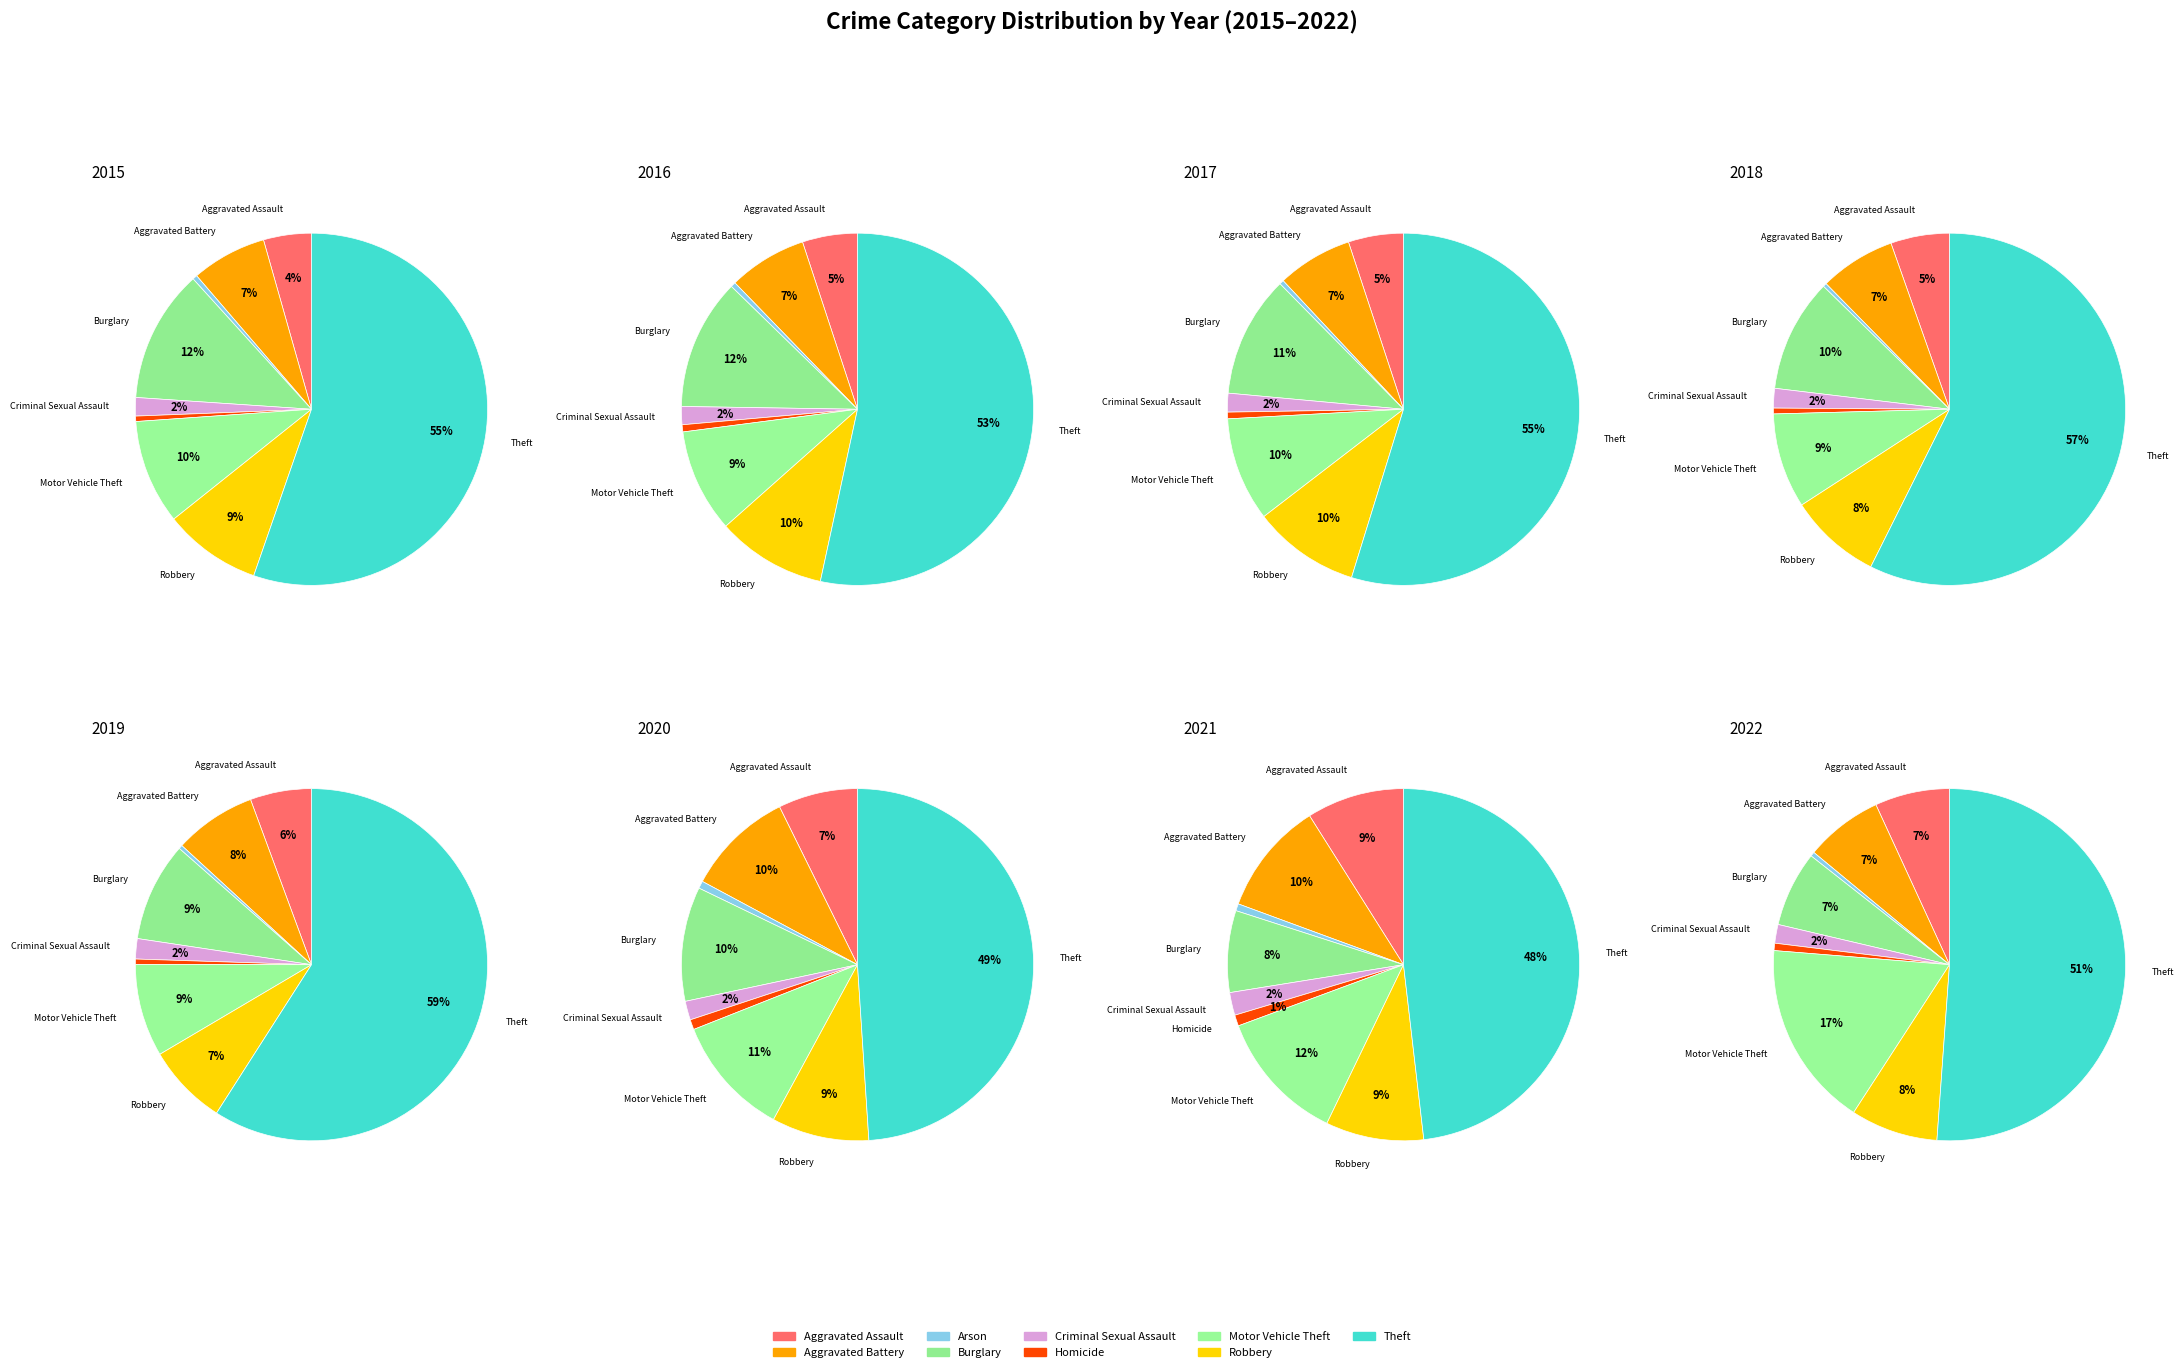

Which slice is the largest?

Theft